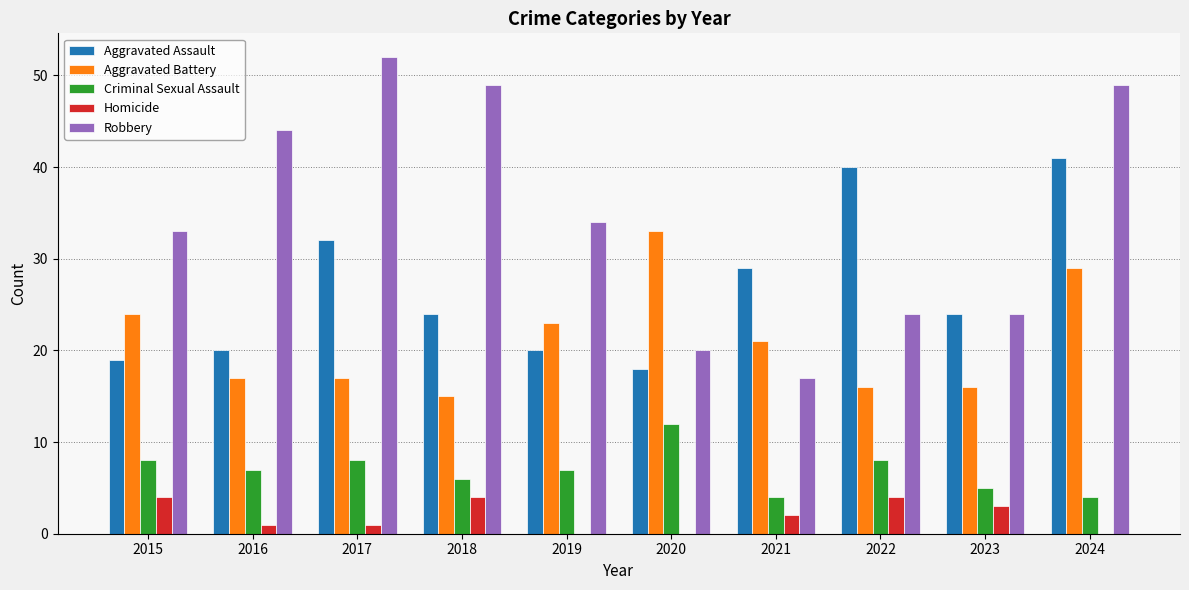

What is the greatest value displayed?

52